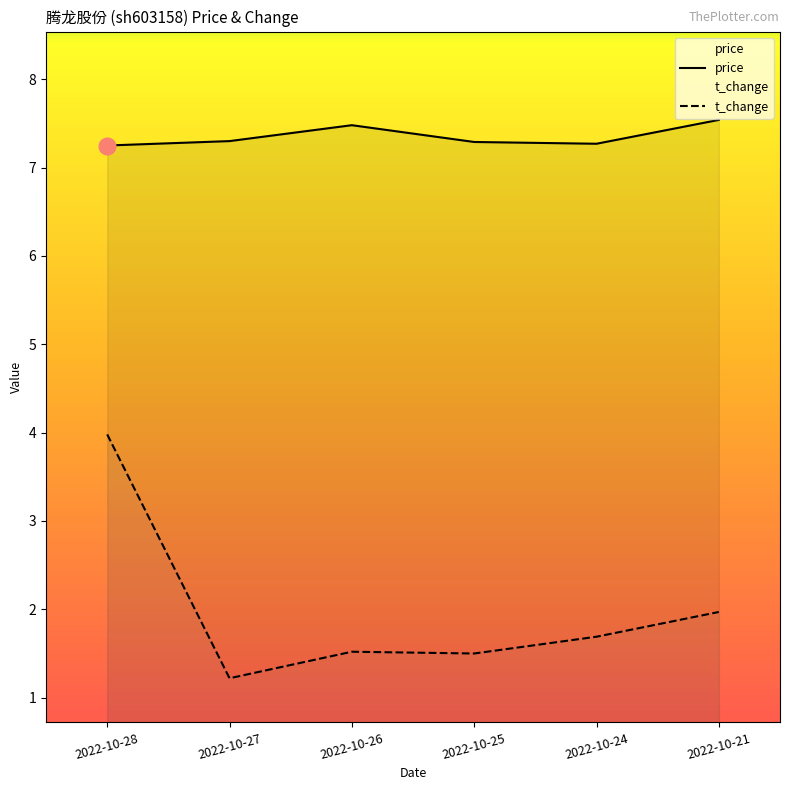

Between 2022-10-28 and 2022-10-26, which is larger?

2022-10-26